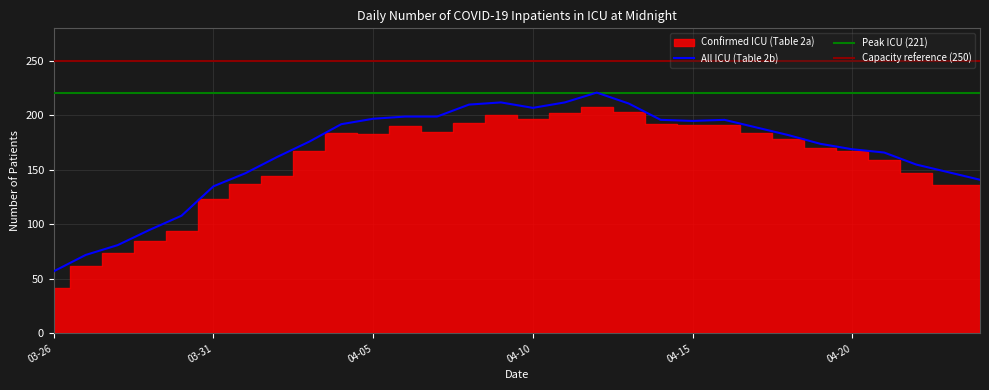

Reading left to right, list all the values displayed in this chart.

57	72	81	95	108	135	147	162	176	192	197	199	199	210	212	207	212	221	211	196	195	196	189	182	174	169	166	155	148	141